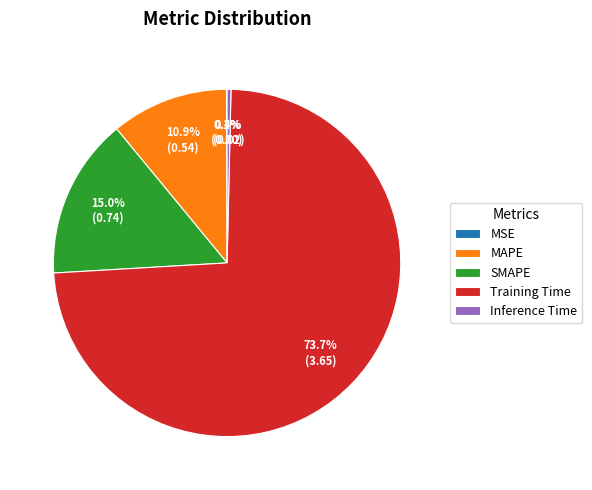

Is it true that SMAPE is 15% of the pie?

True